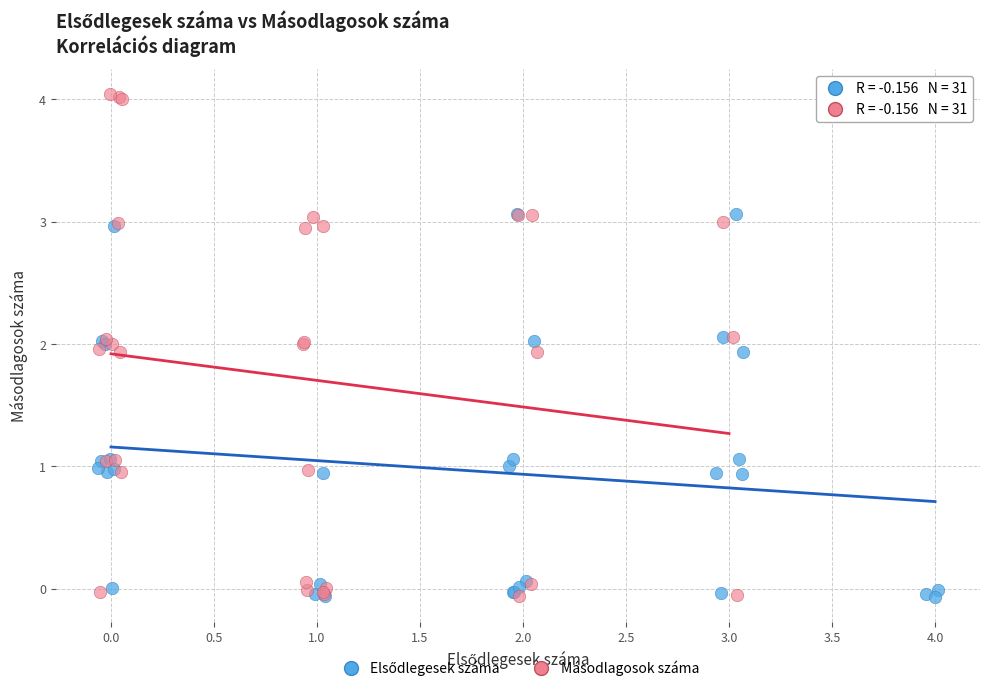

Which series reaches the maximum Y coordinate?

Másodlagosok száma